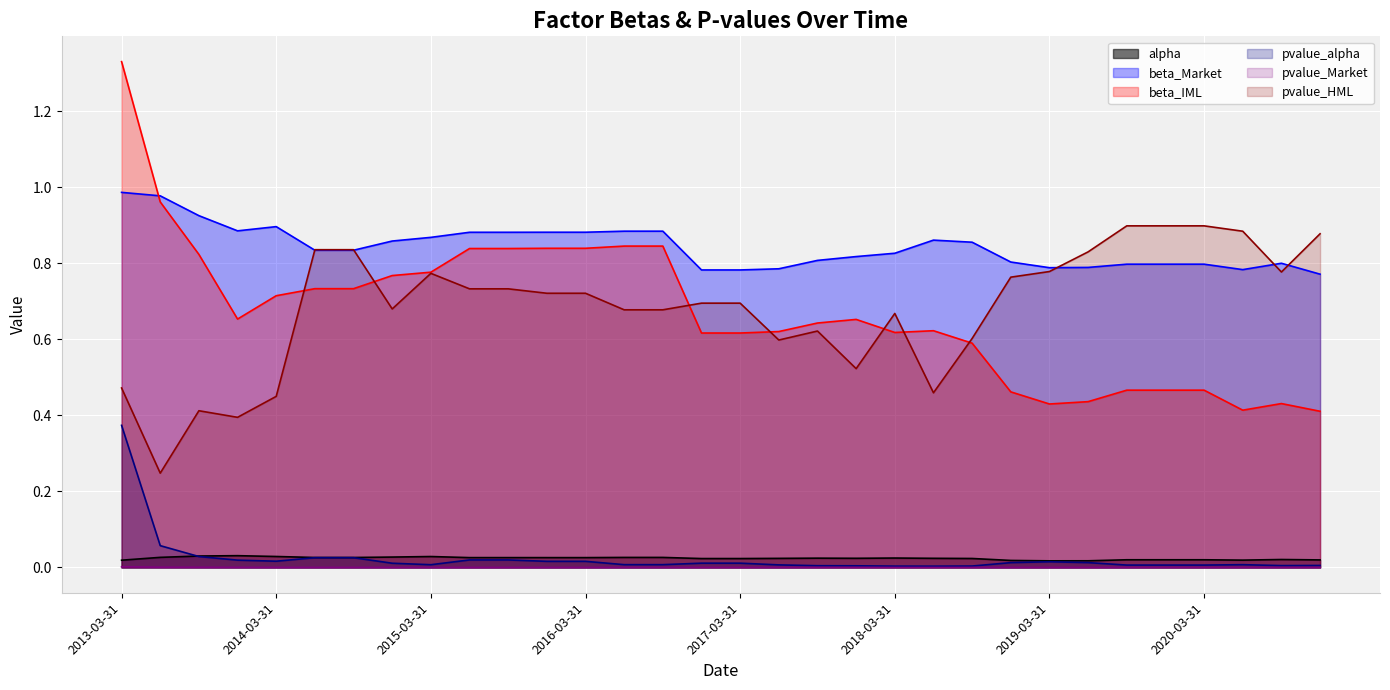

True or false: beta_Market and pvalue_Market intersect in this chart.

False